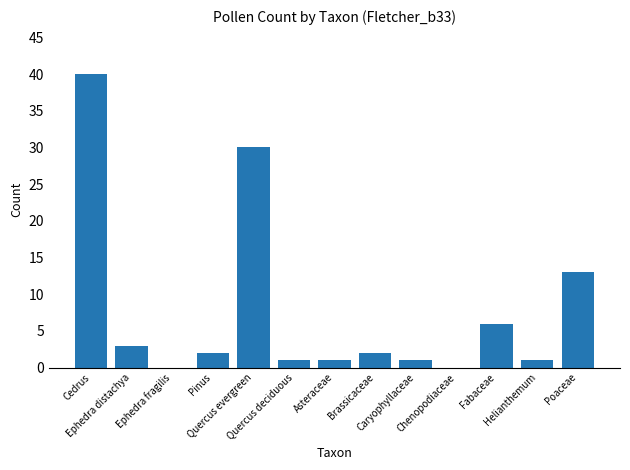

What is the sum of all values?

100